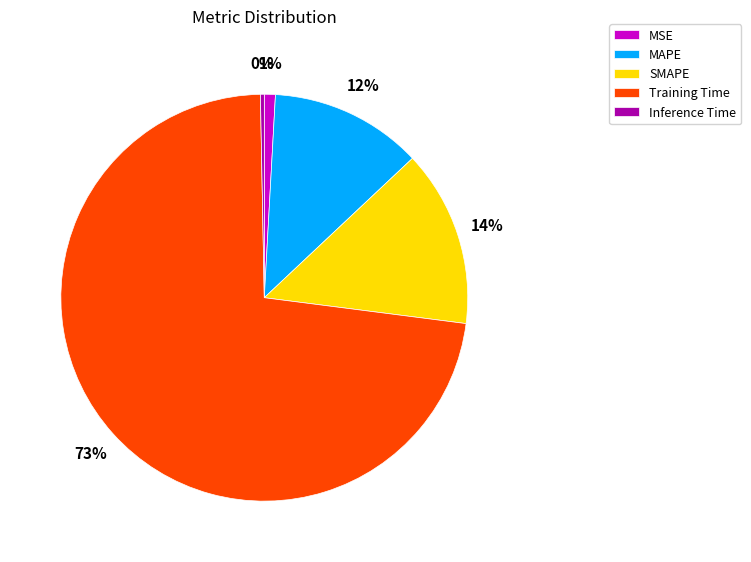

What is the majority slice?

Training Time